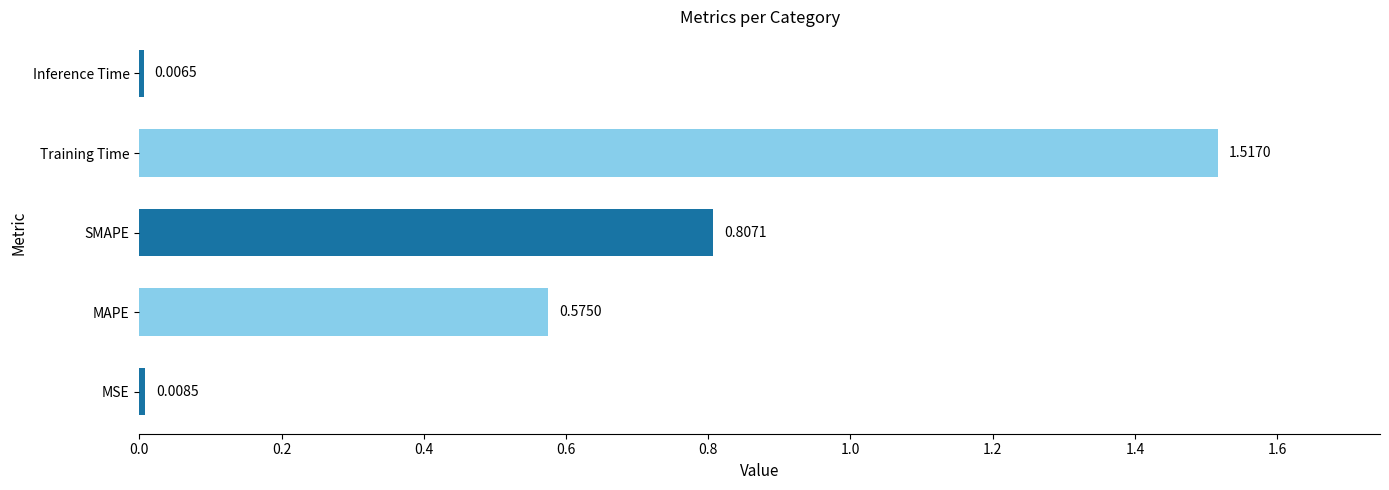

What is the difference between the values at SMAPE and Training Time?

0.7